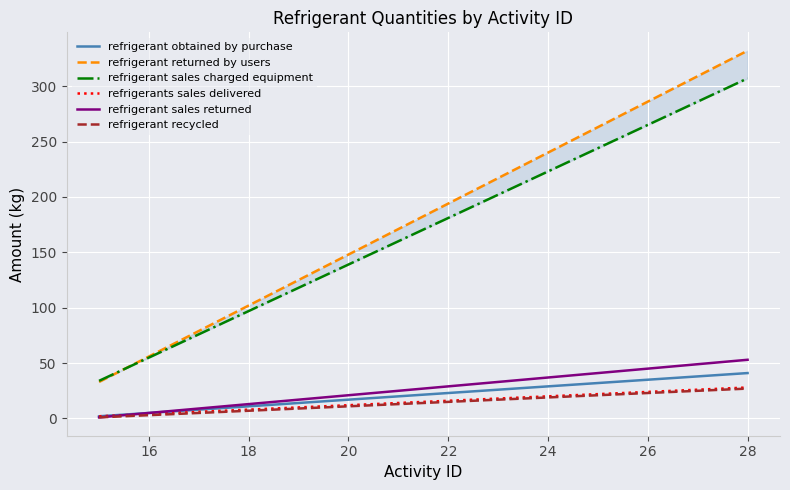

True or false: refrigerants sales delivered and refrigerant obtained by purchase intersect in this chart.

False